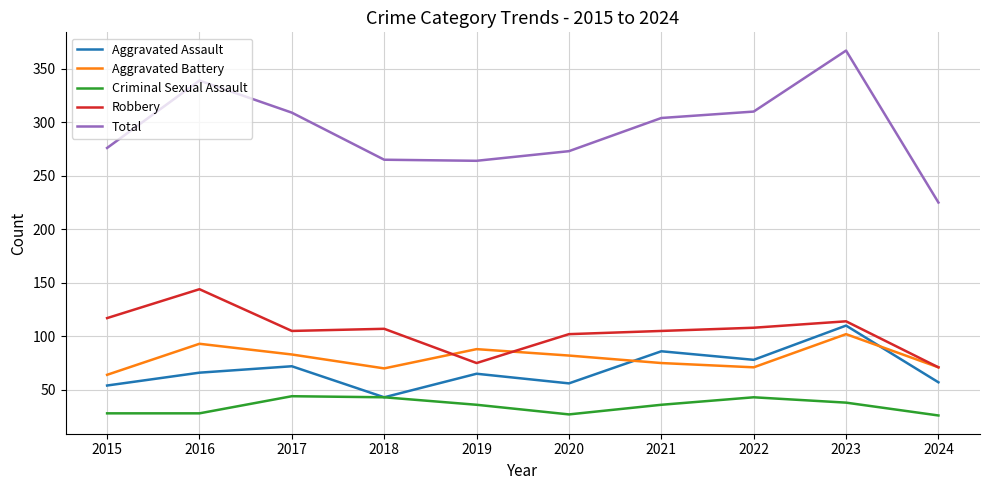

What are all the series names shown in the legend?

Aggravated Assault, Aggravated Battery, Criminal Sexual Assault, Robbery, Total